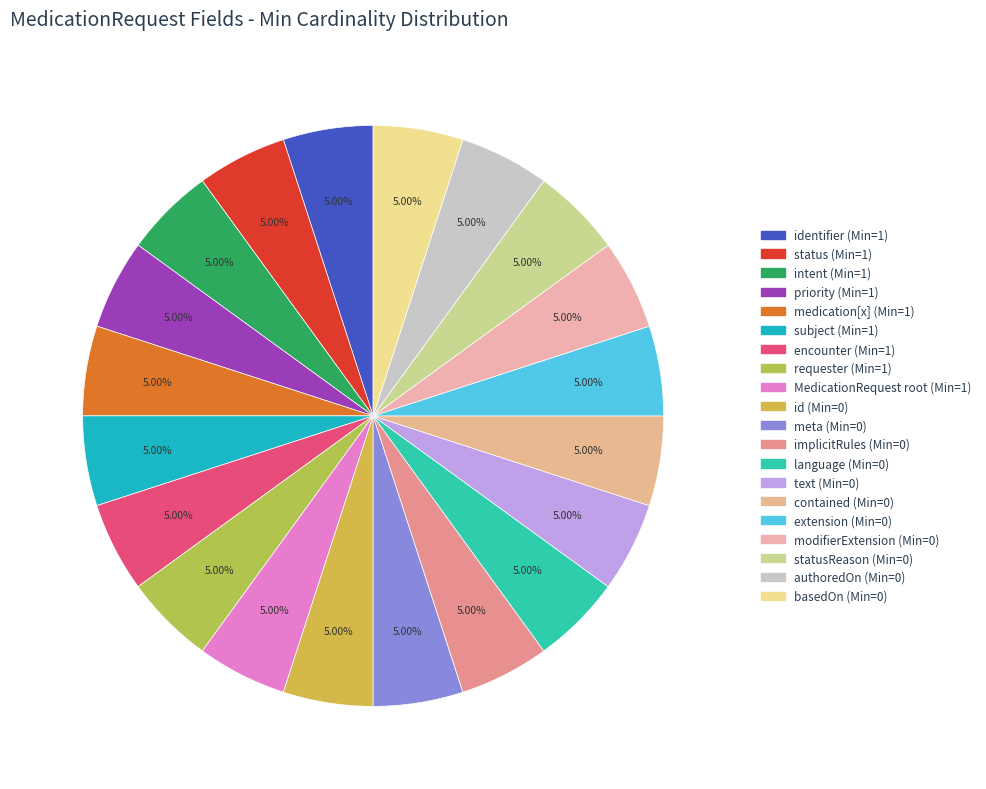

Count the number of slices in the pie.

20